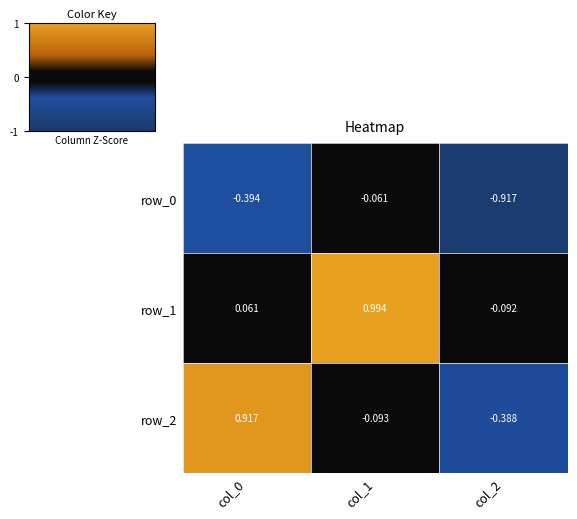

Is the value of row_1 at col_2 greater than the value of row_0 at col_1?

No